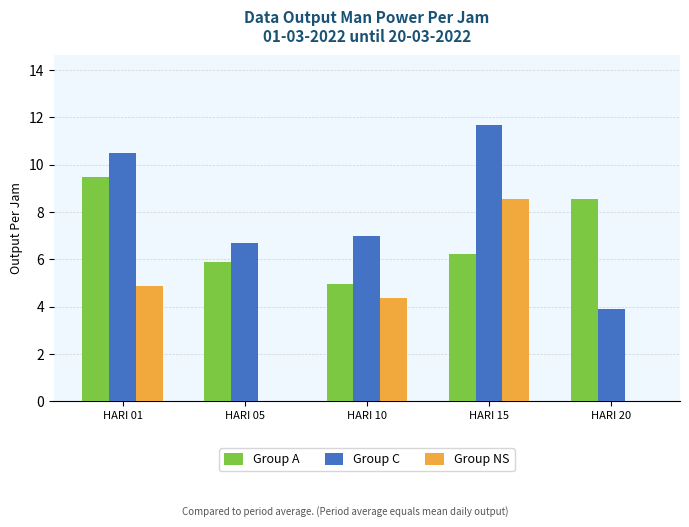

What value does the Group C series have at HARI 05?

6.7